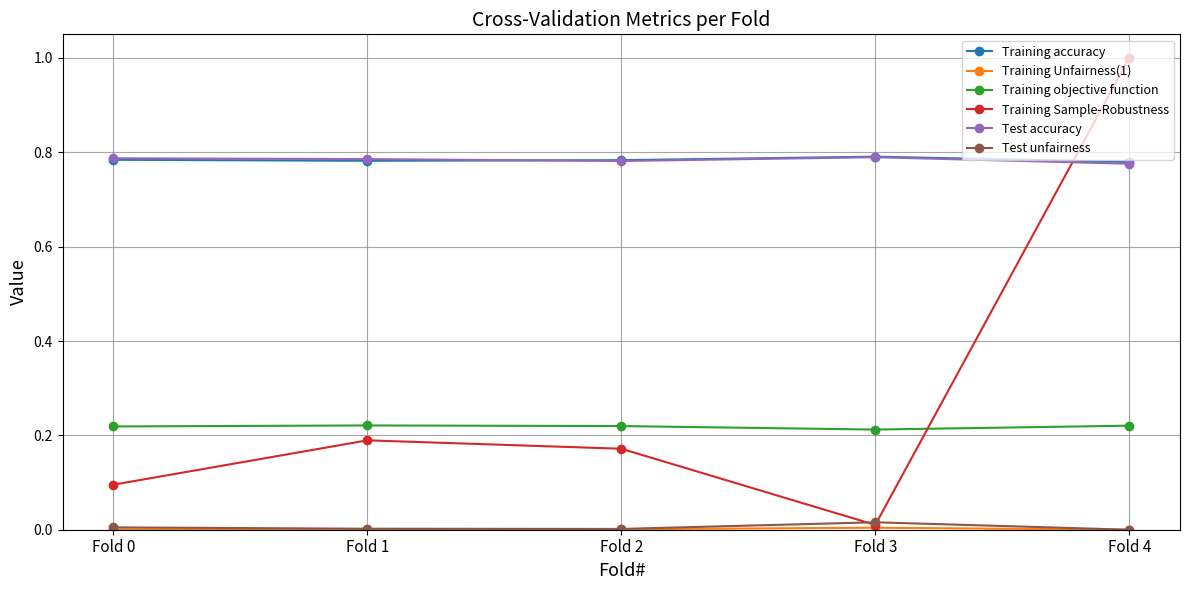

True or false: Training Sample-Robustness has more than 1 points higher than both neighbors.

False